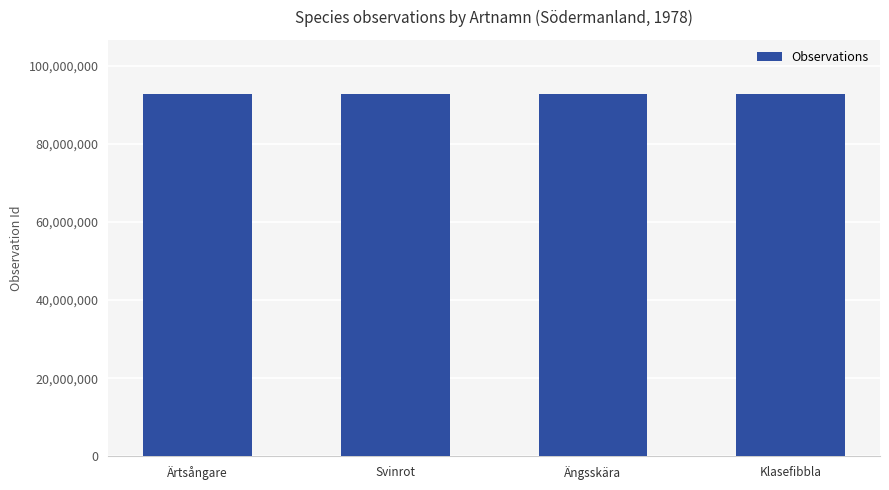

What is the difference between the values at Klasefibbla and Ärtsångare?

356